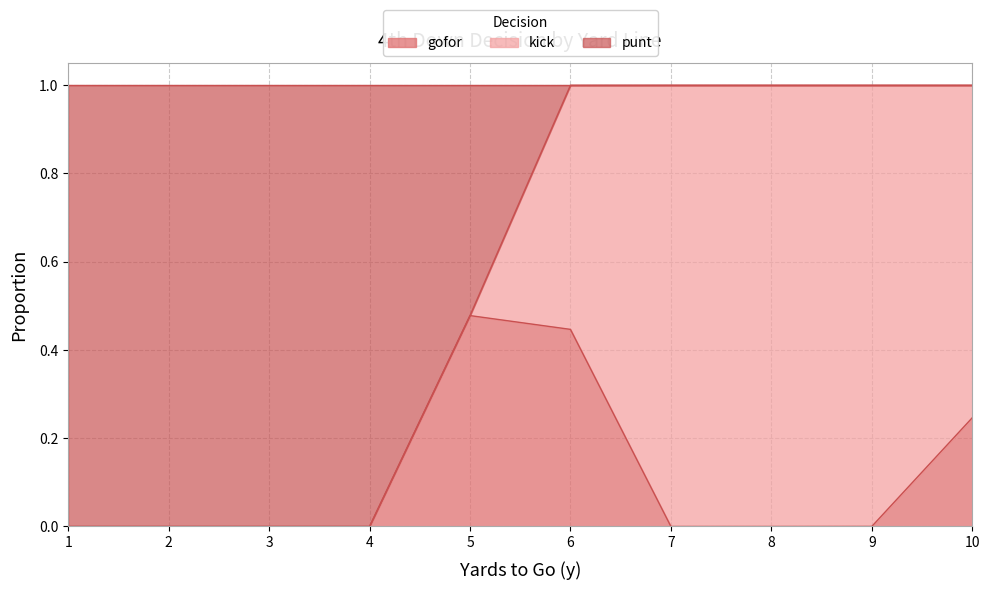

At which label does gofor reach its peak?

5